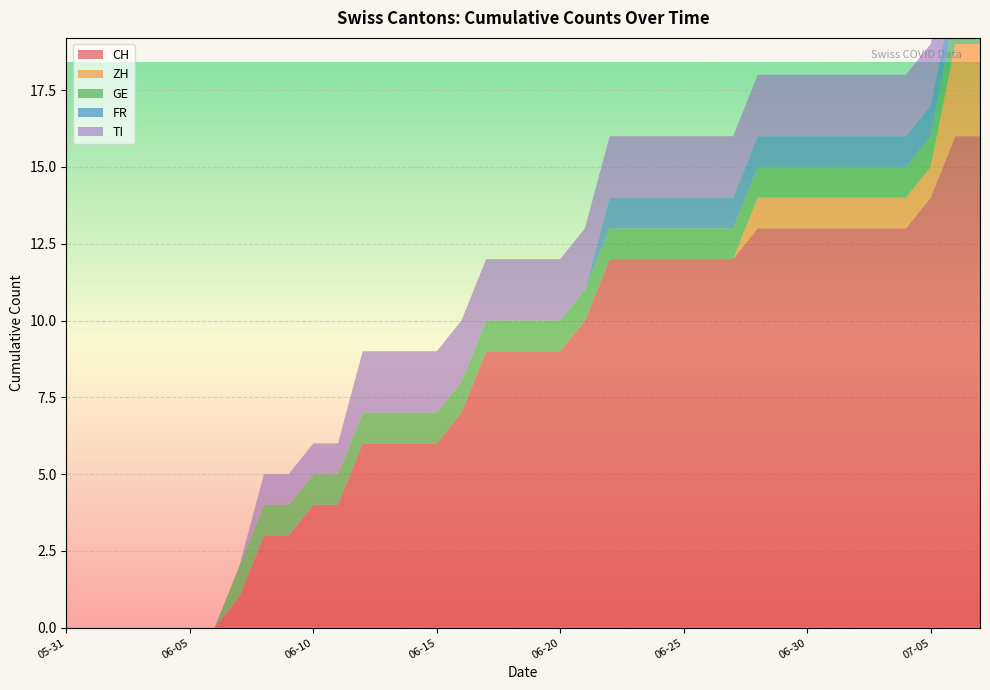

At how many categories does at least one series exceed 12?

10